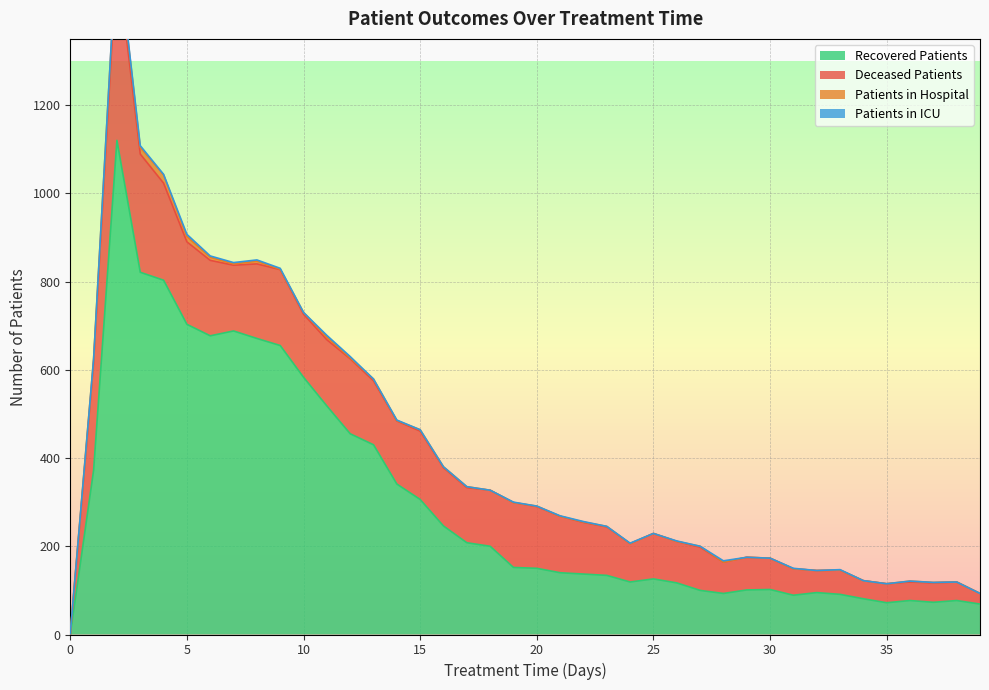

Reading right to left, list all the values displayed in this chart.

patients_in_hospital: 39=0	38=0	37=1	36=2	35=0	34=0	33=0	32=0	31=0	30=0	29=0	28=0	27=2	26=0	25=0	24=0	23=1	22=1	21=0	20=1	19=0	18=0	17=2	16=2	15=3	14=1	13=4	12=2	11=6	10=4	9=1	8=6	7=3	6=7	5=12	4=19	3=15	2=31	1=9	0=2
patients_in_icu: 39=0	38=0	37=0	36=0	35=0	34=0	33=1	32=0	31=1	30=0	29=0	28=3	27=0	26=1	25=0	24=1	23=0	22=1	21=1	20=0	19=1	18=0	17=0	16=0	15=0	14=1	13=0	12=3	11=4	10=0	9=2	8=3	7=3	6=3	5=5	4=1	3=4	2=2	1=0	0=0
recovered_patients: 39=69	38=77	37=73	36=77	35=72	34=81	33=91	32=95	31=89	30=102	29=101	28=93	27=100	26=117	25=126	24=119	23=134	22=137	21=140	20=150	19=152	18=200	17=208	16=246	15=306	14=341	13=430	12=455	11=518	10=583	9=655	8=671	7=688	6=677	5=703	4=803	3=821	2=1120	1=372	0=0
deceased_patients: 39=24	38=42	37=44	36=42	35=43	34=41	33=55	32=50	31=60	30=71	29=74	28=71	27=98	26=94	25=103	24=87	23=110	22=117	21=128	20=140	19=147	18=127	17=125	16=132	15=155	14=143	13=145	12=170	11=150	10=143	9=172	8=169	7=149	6=171	5=187	4=220	3=268	2=416	1=243	0=0